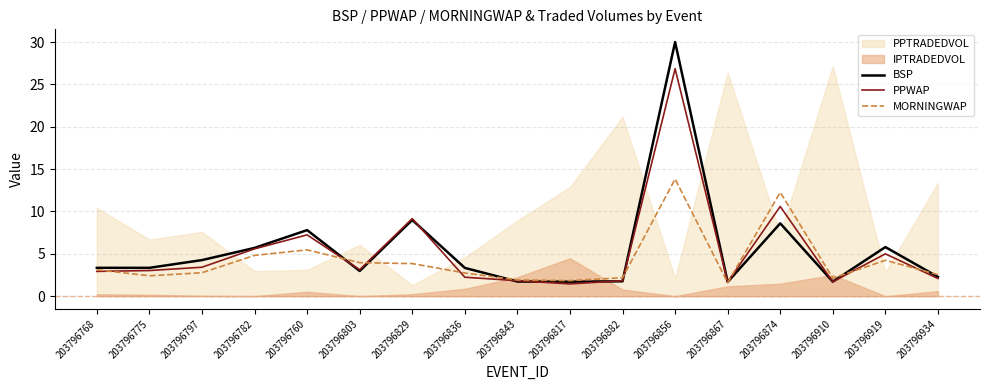

What is the sum of all PPWAP values?

89.8